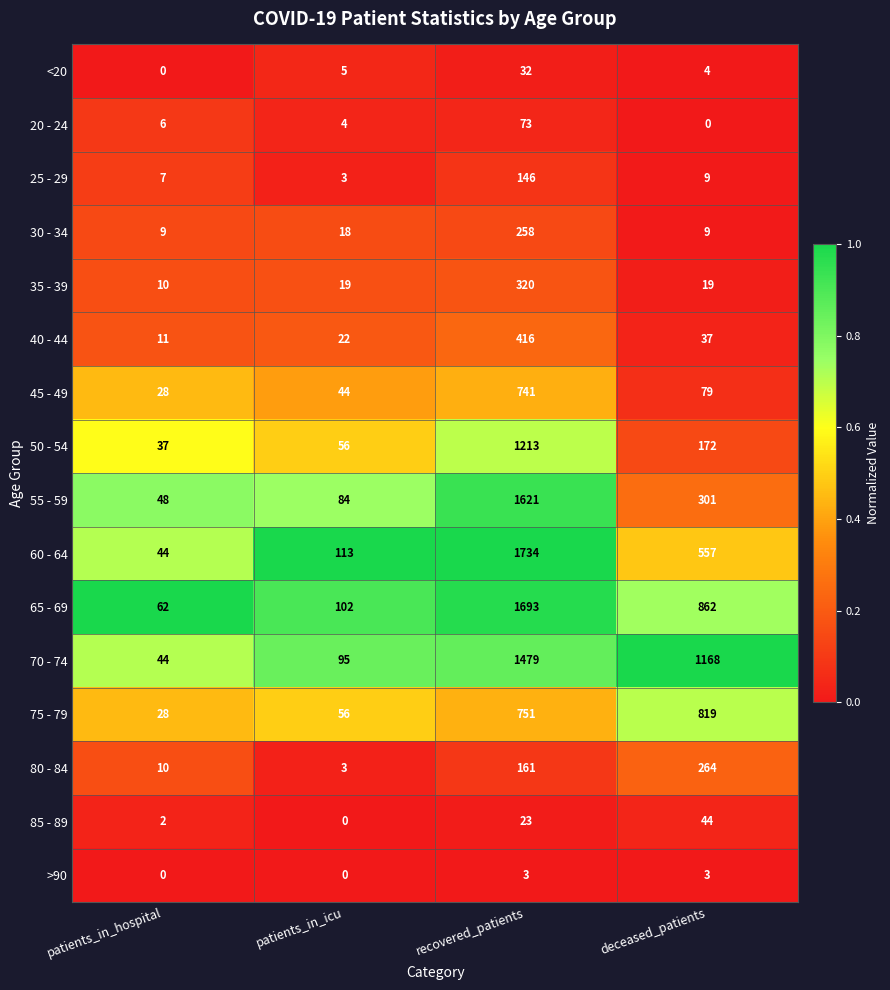

At how many categories does at least one series exceed 0?

4